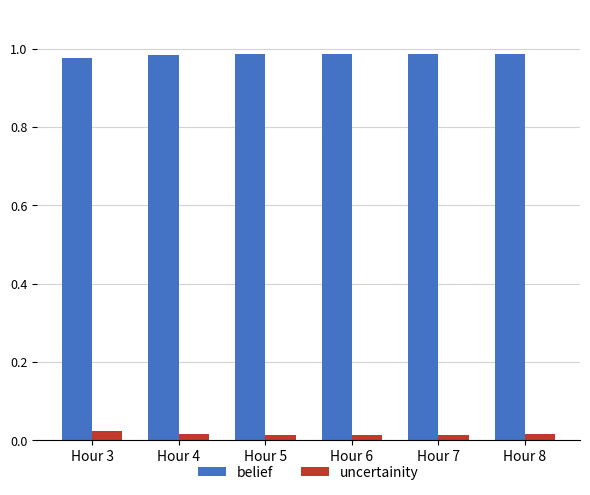

What is the sum of the belief values at Hour 4 and Hour 3?

2.0